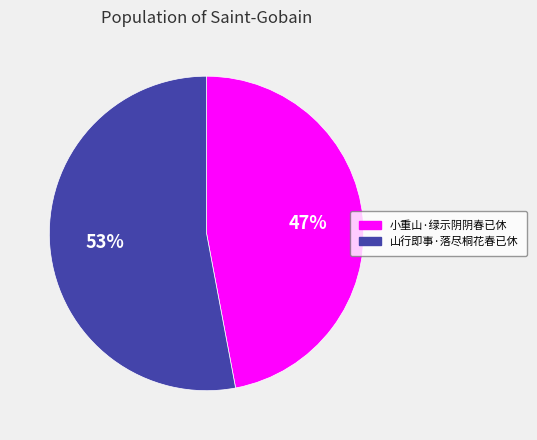

What percentage is the 山行即事·落尽桐花春已休 slice, to the nearest percent?

53%